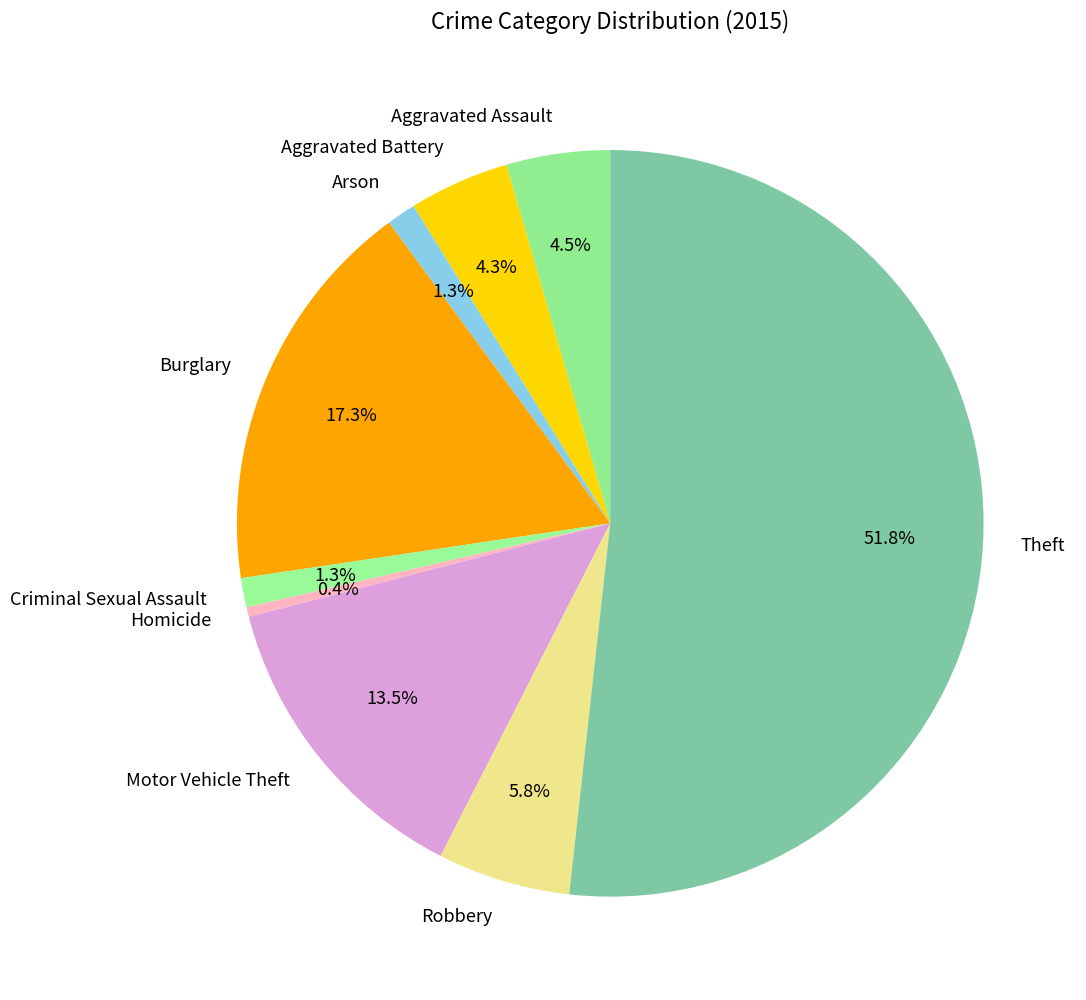

To the nearest percent, what is the average slice percentage?

11%